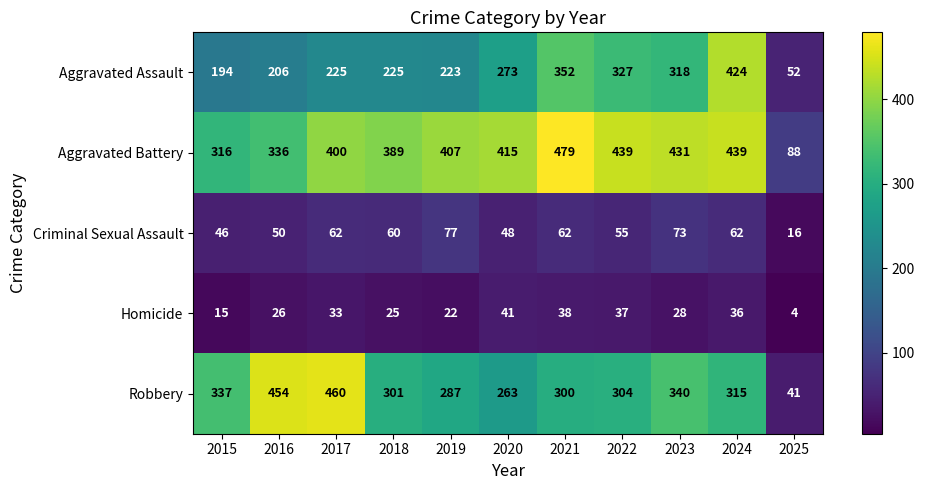

What is the average value of the Criminal Sexual Assault series?

56